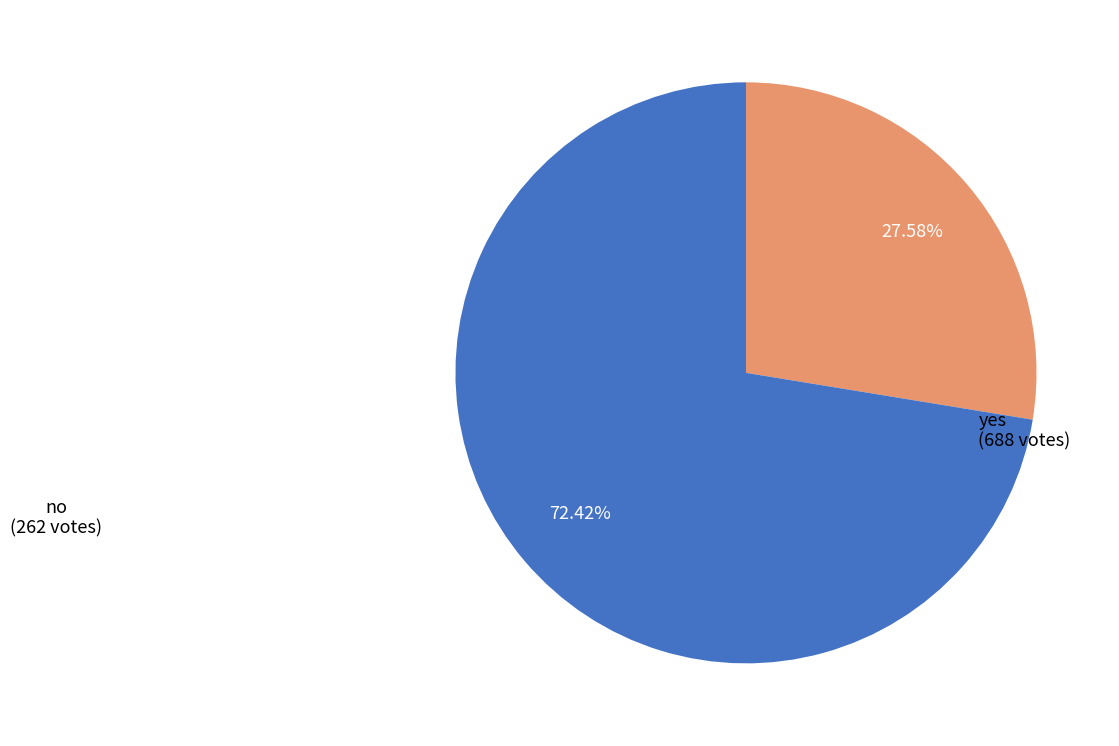

Is there any slice that represents more than half of the pie?

Yes